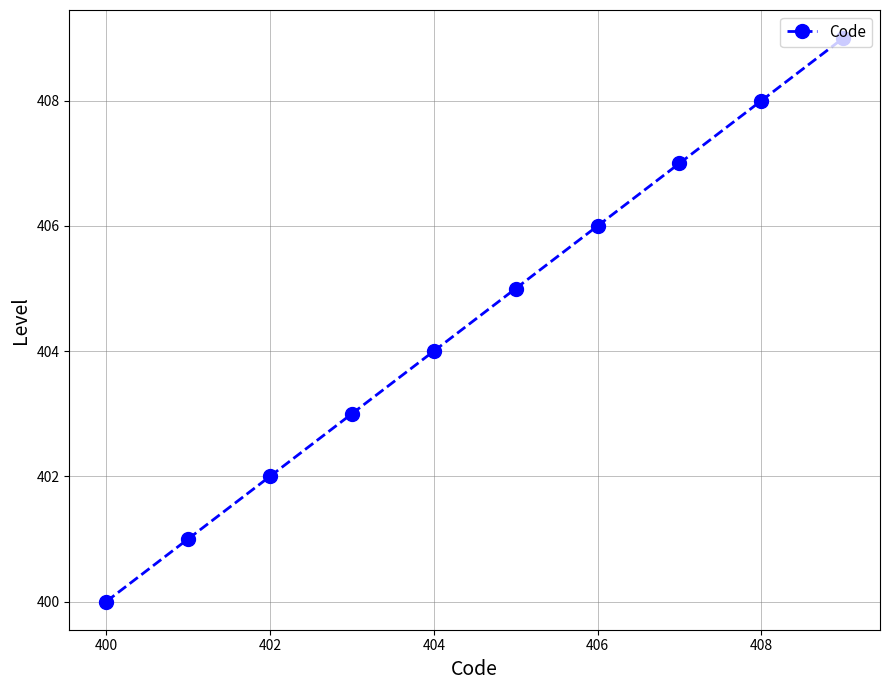

What is the difference between the second highest and second lowest values?

7